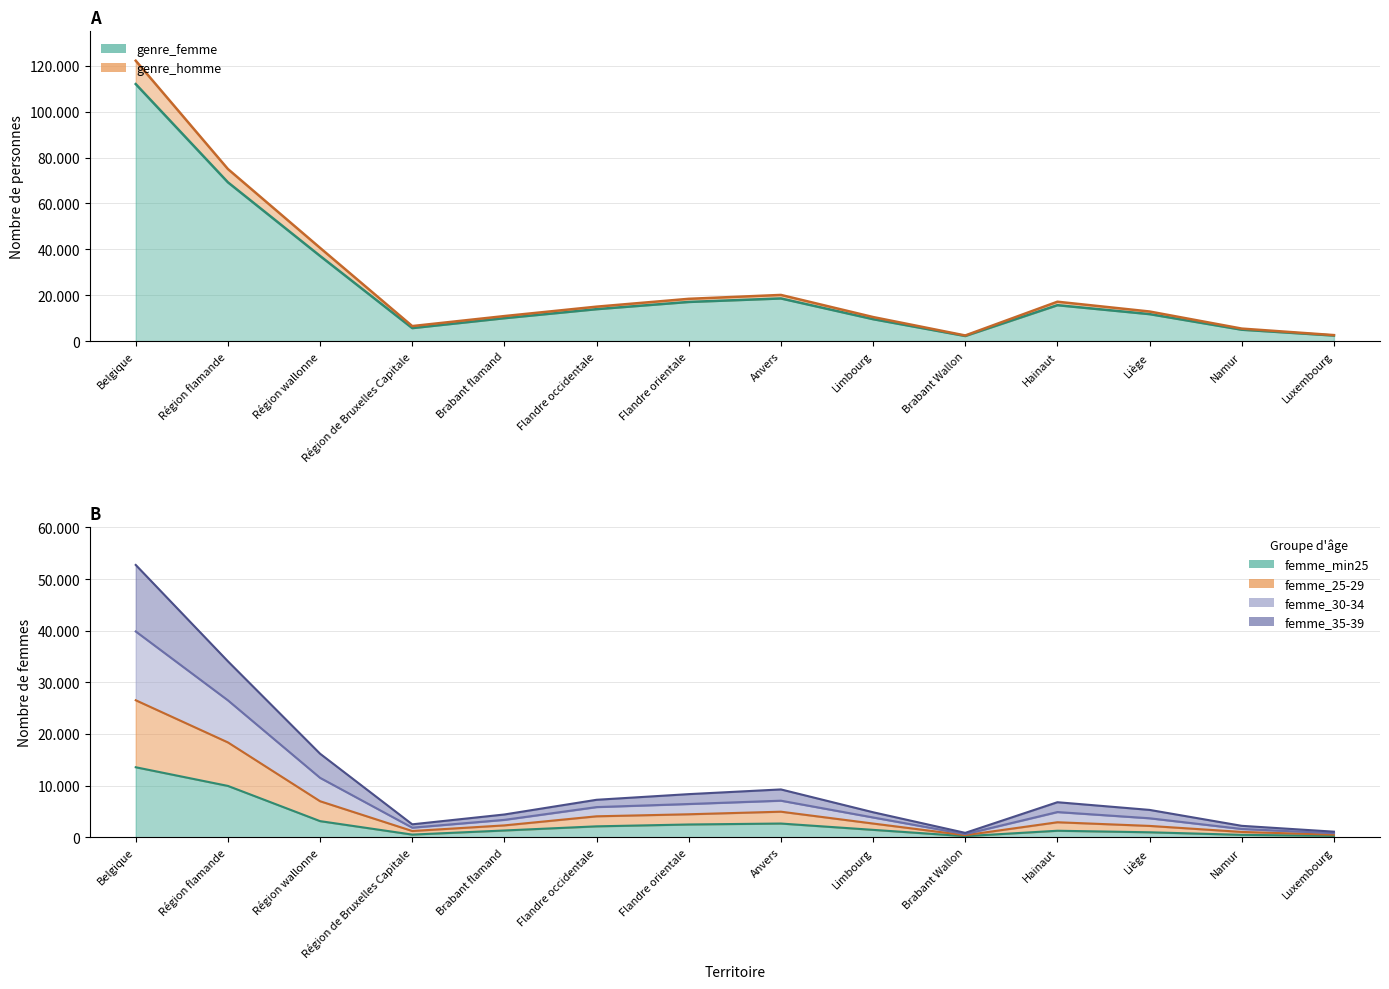

What is the difference between the second highest and minimum values in the femme_30-34 series?

25909